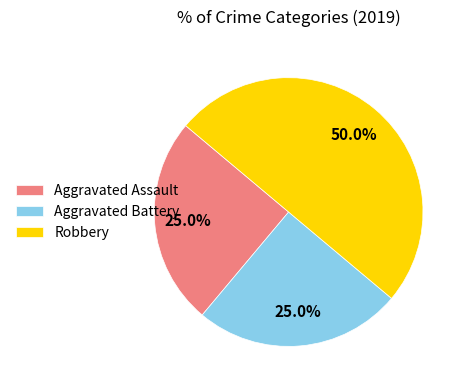

What is the largest slice in the pie chart?

Robbery